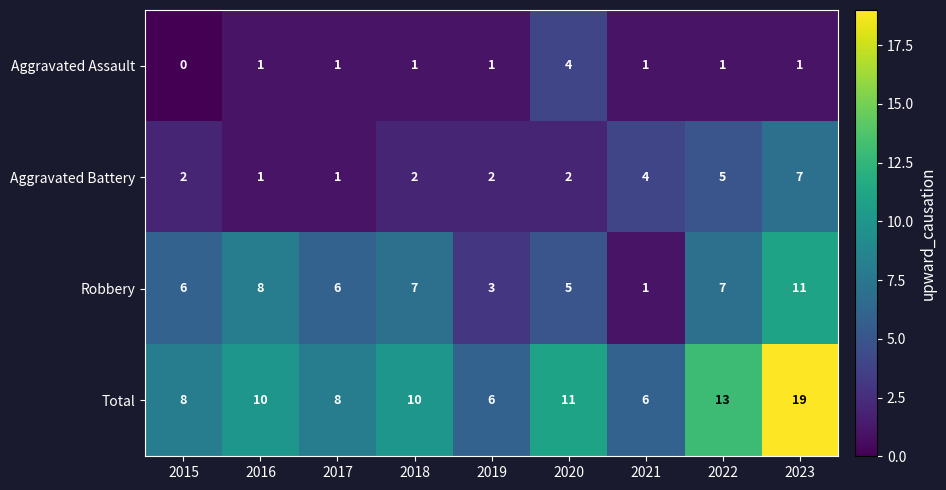

List the series in order of their overall mean, lowest first.

Aggravated Assault, Aggravated Battery, Robbery, Total